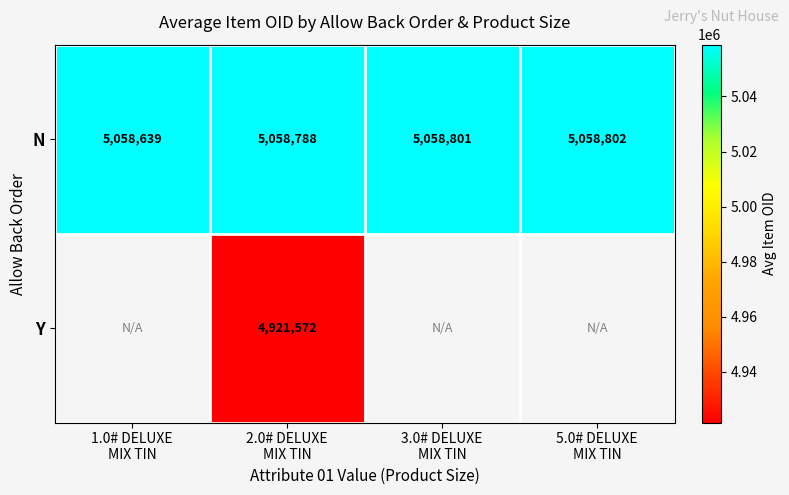

What is the average value of the N series?

5058757.5